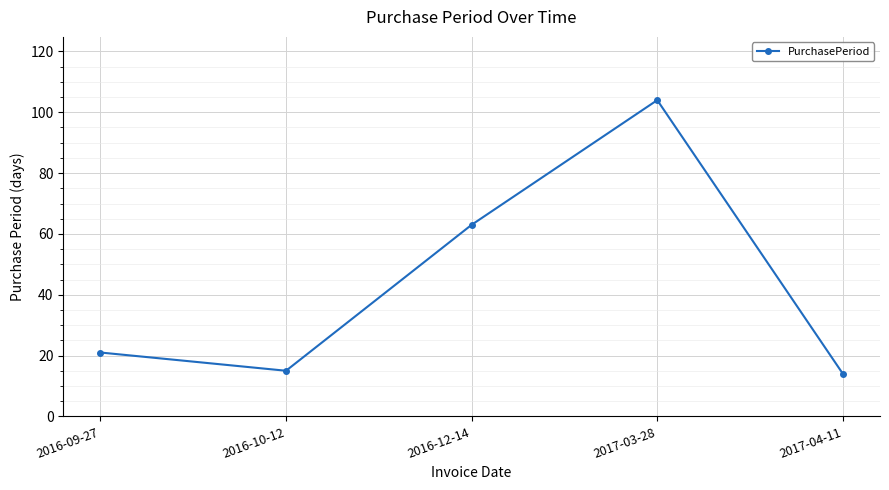

Rank the categories by value from highest to lowest.

2017-03-28, 2016-12-14, 2016-09-27, 2016-10-12, 2017-04-11